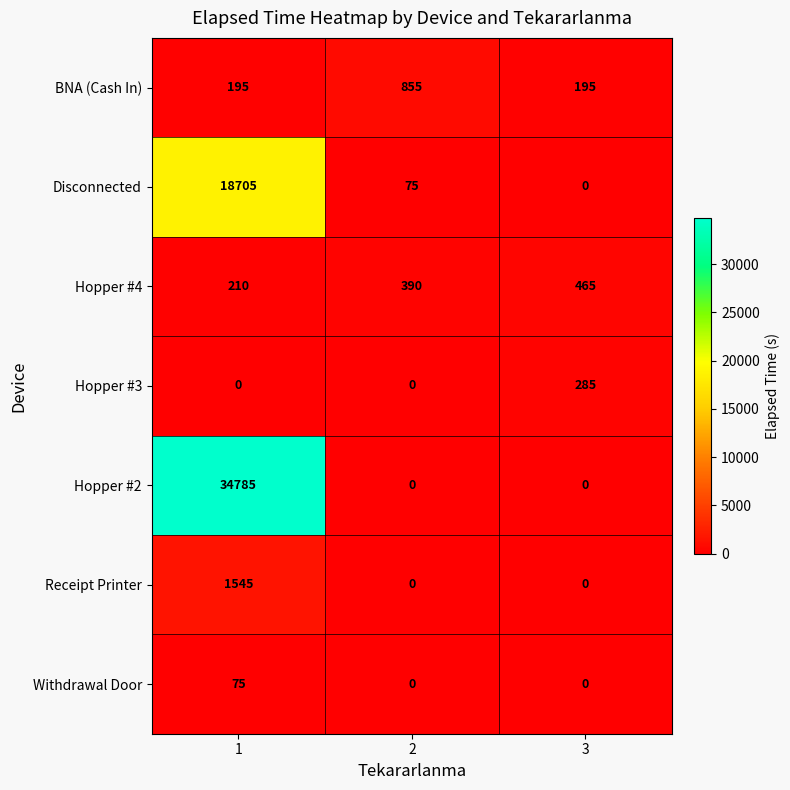

Between 2 and 3, which series saw the biggest shift?

BNA (Cash In)